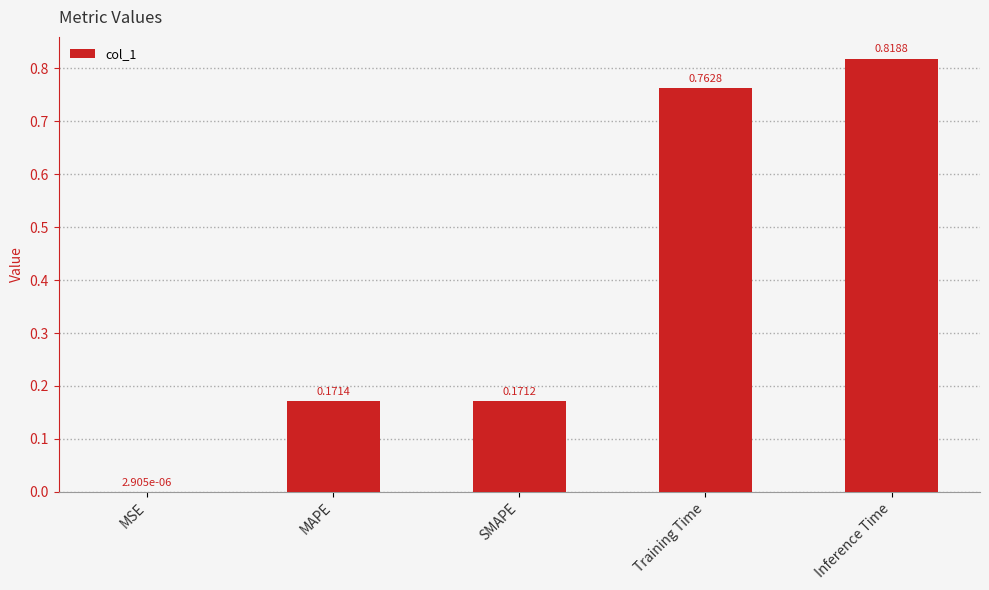

Count the number of categories in the chart.

5